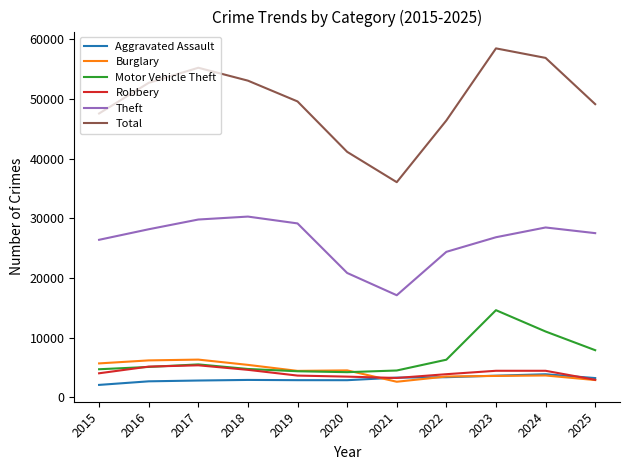

What is the difference between the highest and lowest values at 2016?

49974